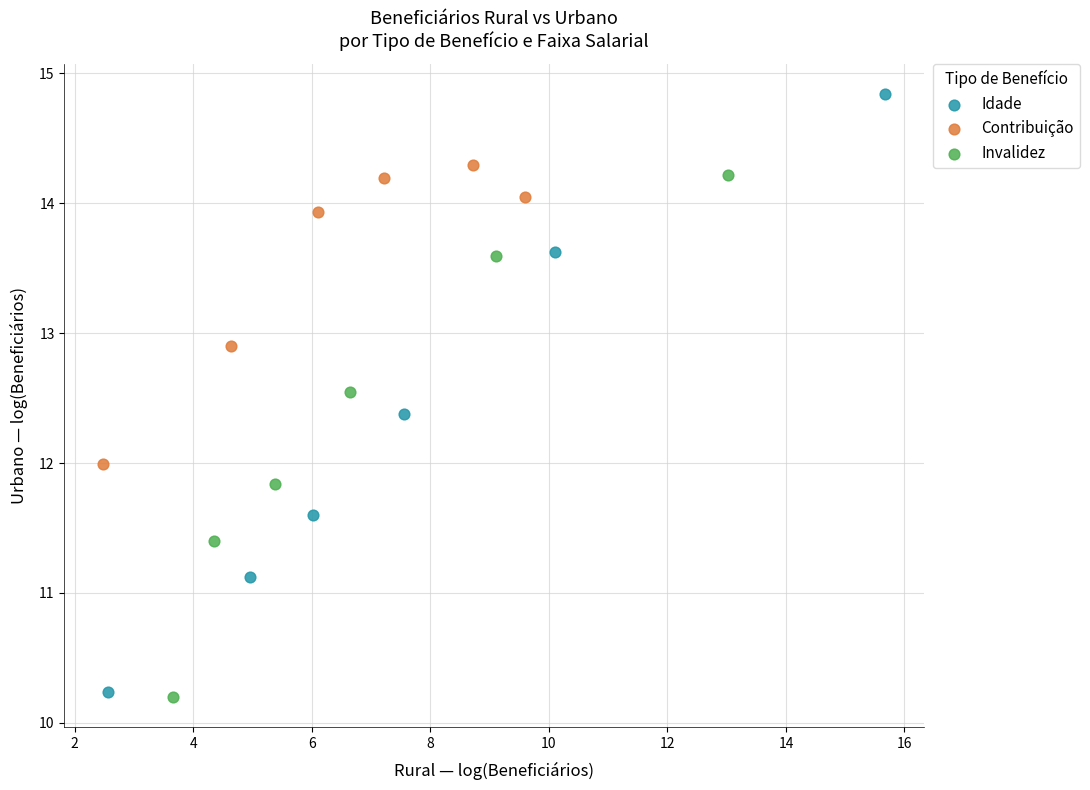

What are all the series names shown in the legend?

Idade, Contribuição, Invalidez